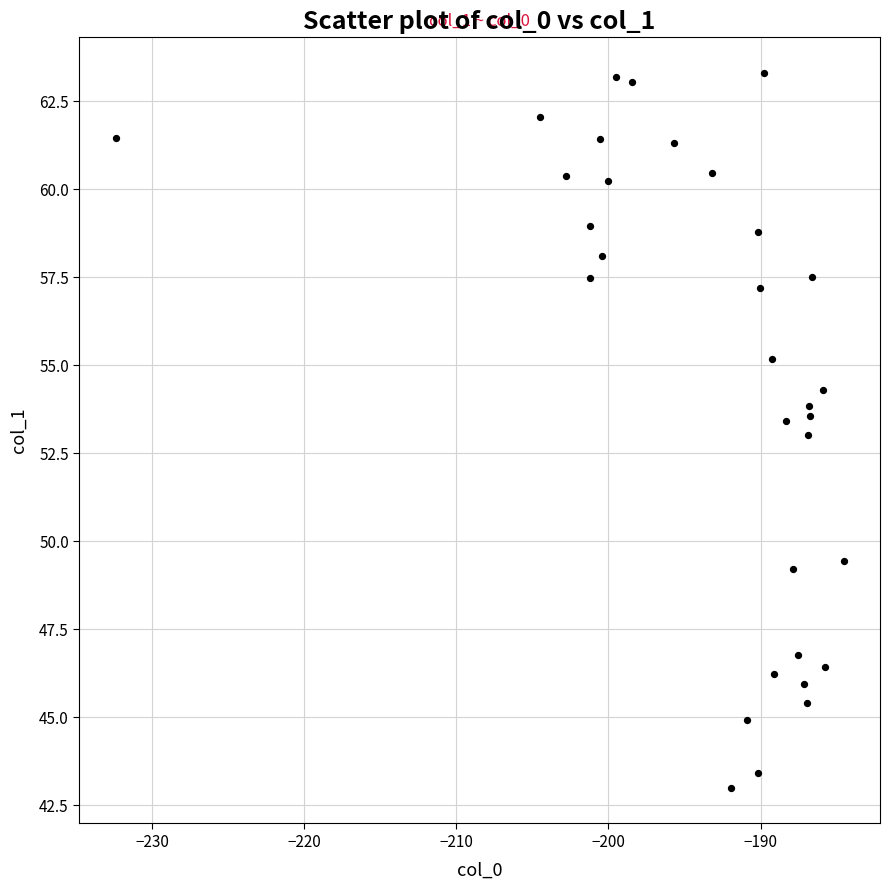

What is the range of Y values (max minus min)?

20.3